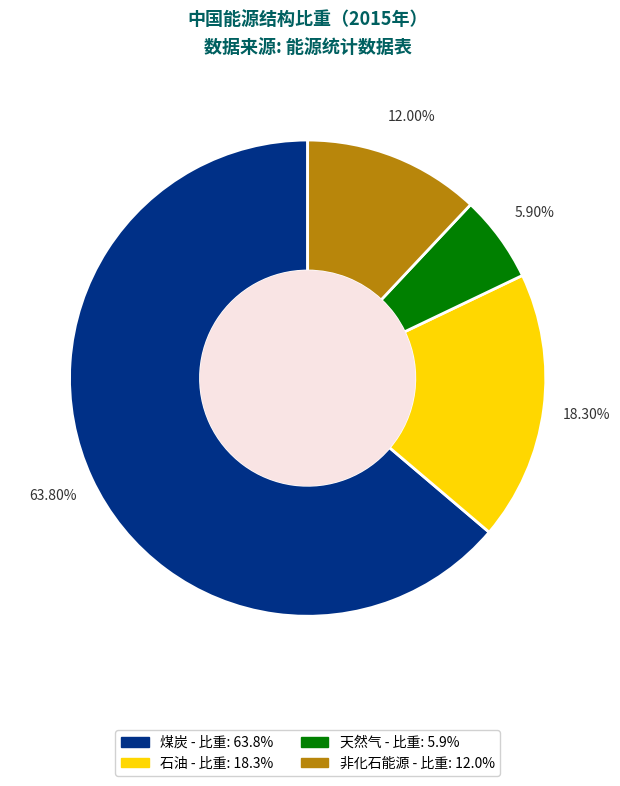

To the nearest percent, what percentage of the pie is 非化石能源?

12%